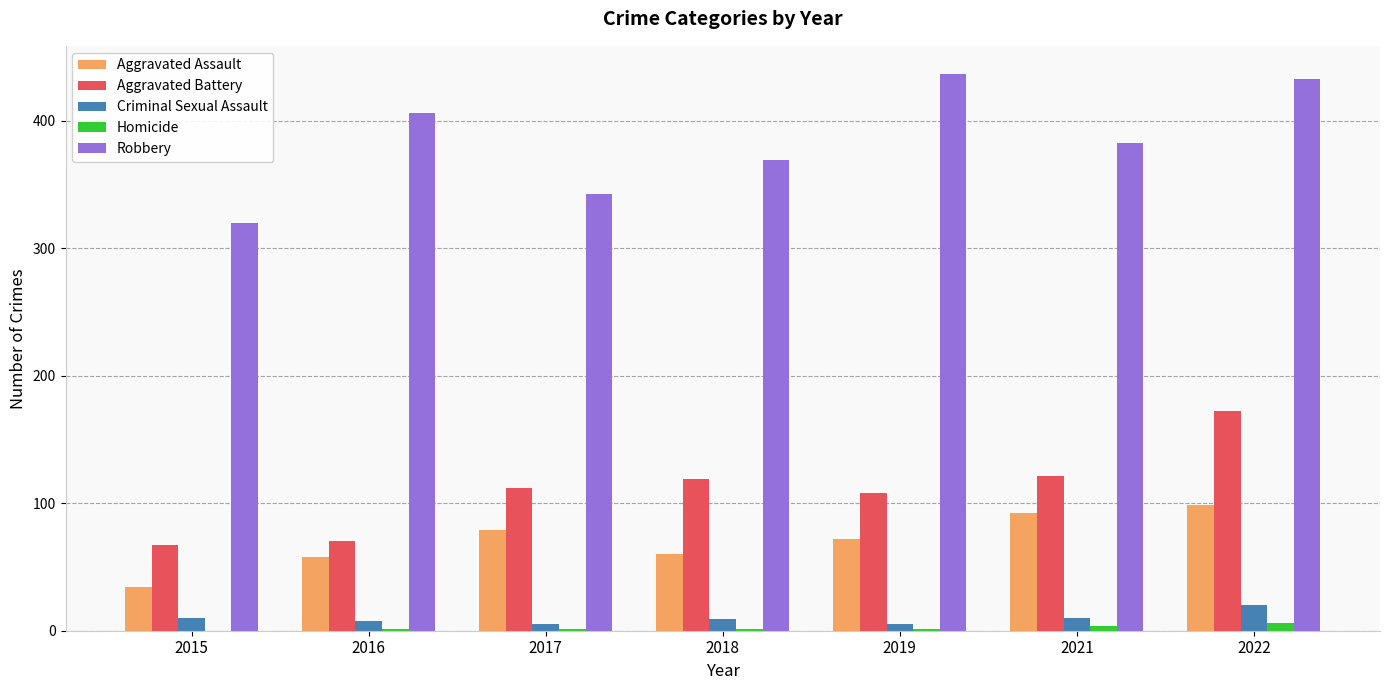

What is the sum of all Aggravated Assault values?

494